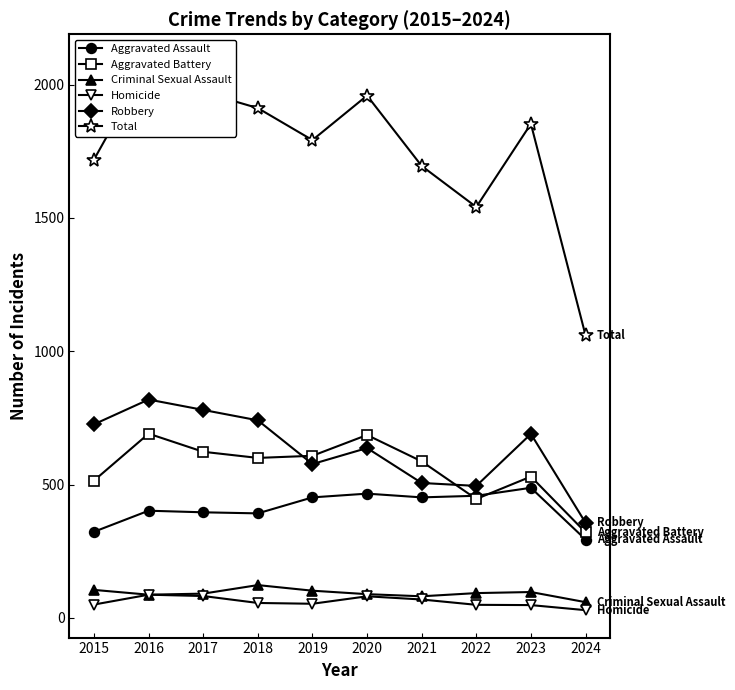

Is the value of Total at 2015 greater than the value of Homicide at 2018?

Yes